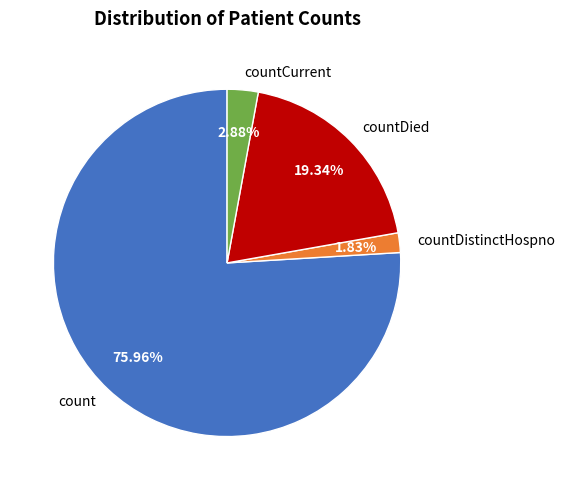

Is it true that count is 76% of the pie?

True